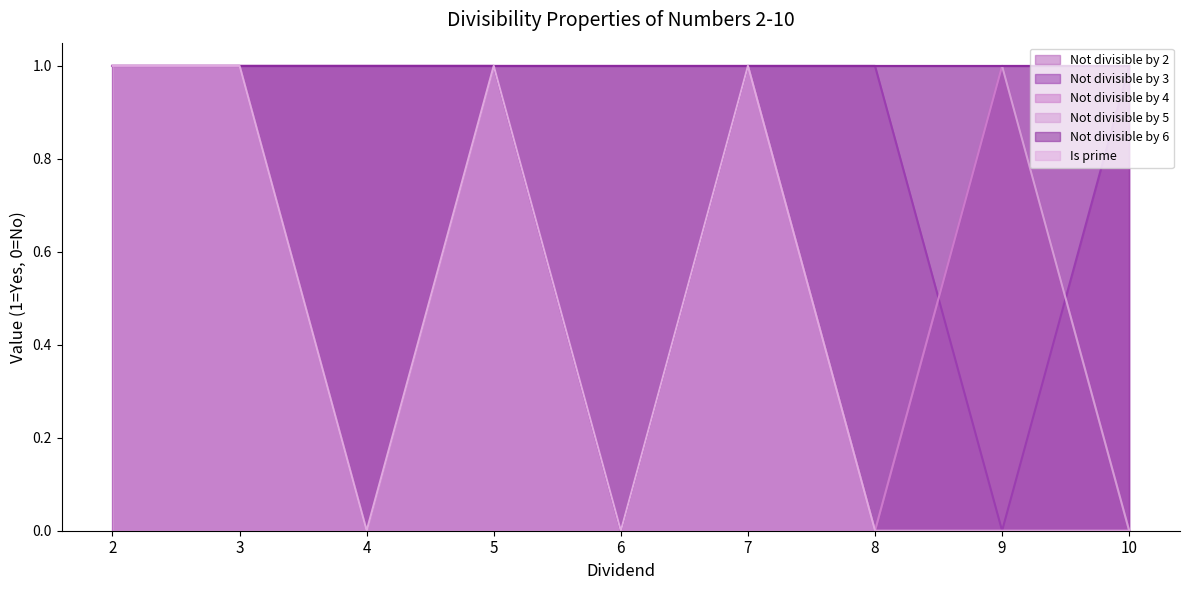

Between 6 and 8, which series saw the biggest shift?

Not divisible by 3